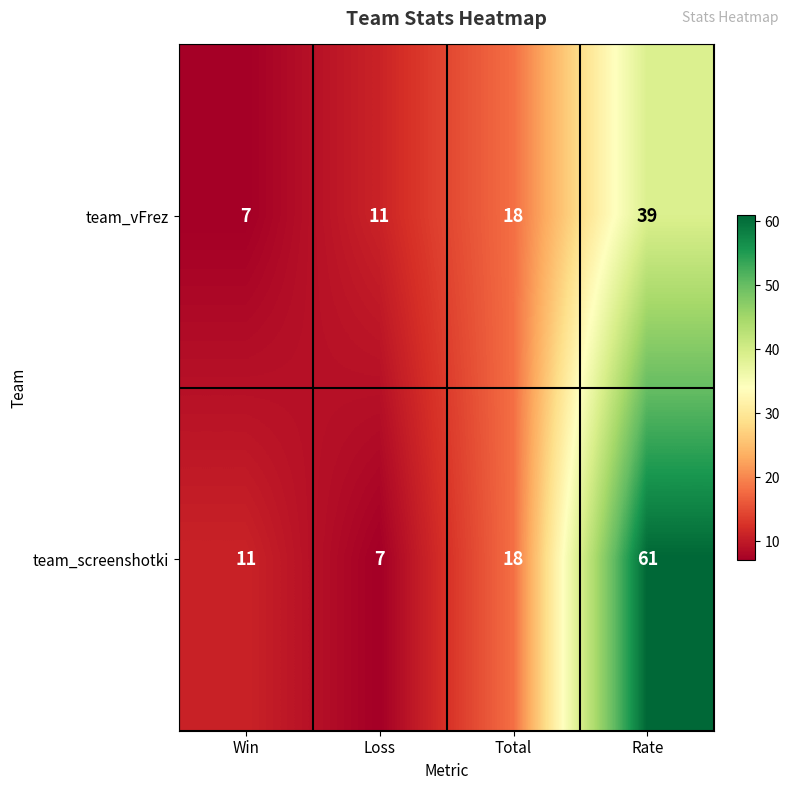

What is the difference between the highest and lowest values at Rate?

22